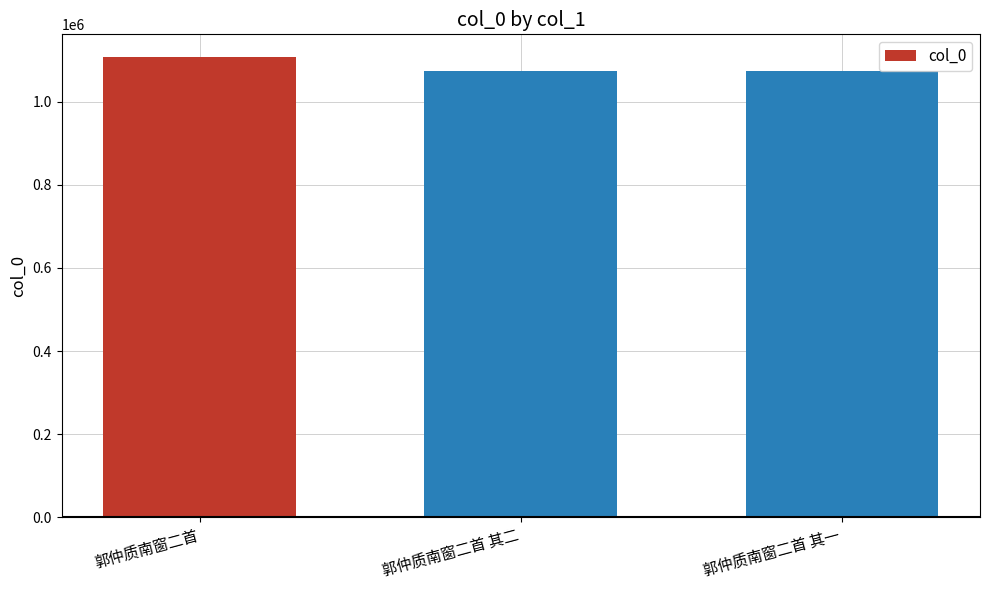

What is the value of the 2nd bar from the left?

1073085